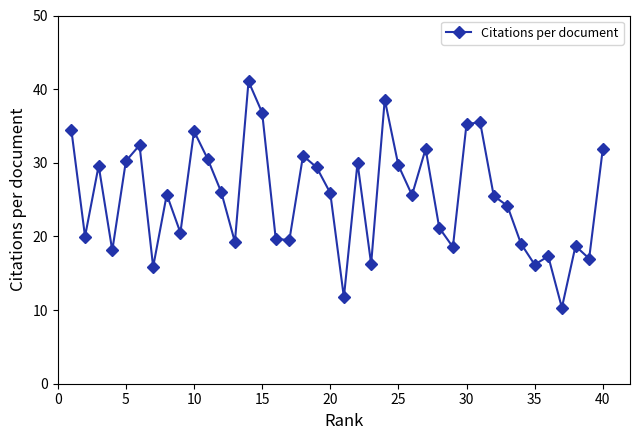

What is the sum of all values?

1014.4